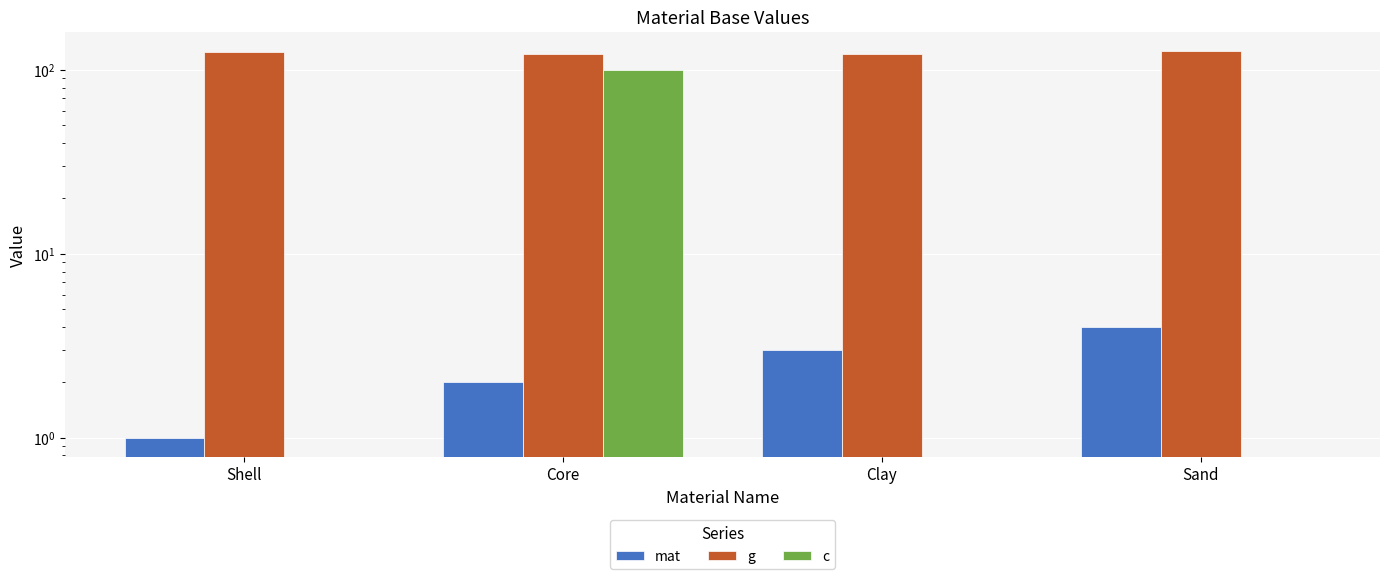

What is the difference between the maximum and minimum values in the mat series?

3